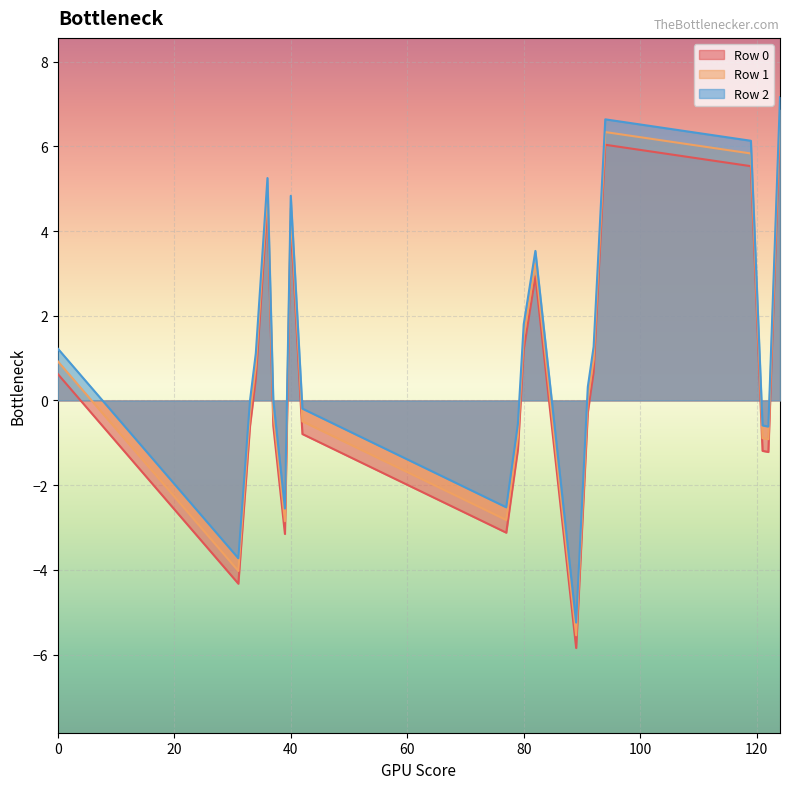

What is the smallest value displayed?

-5.8